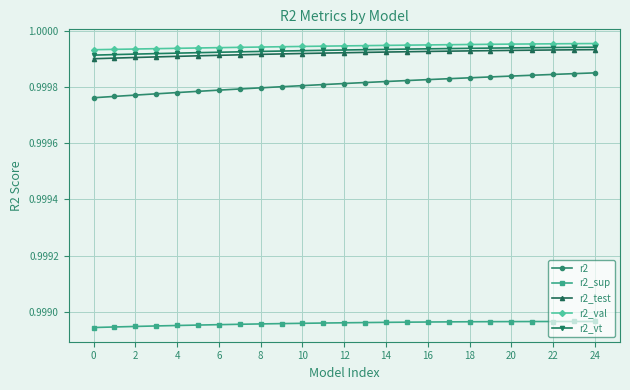

True or false: r2 and r2_vt intersect in this chart.

False